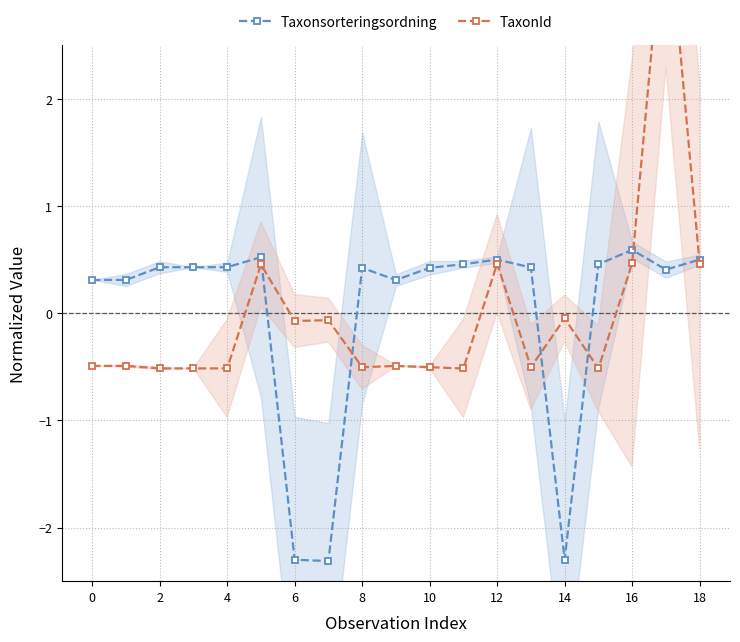

True or false: Taxonsorteringsordning has more than 0 points higher than both neighbors.

True